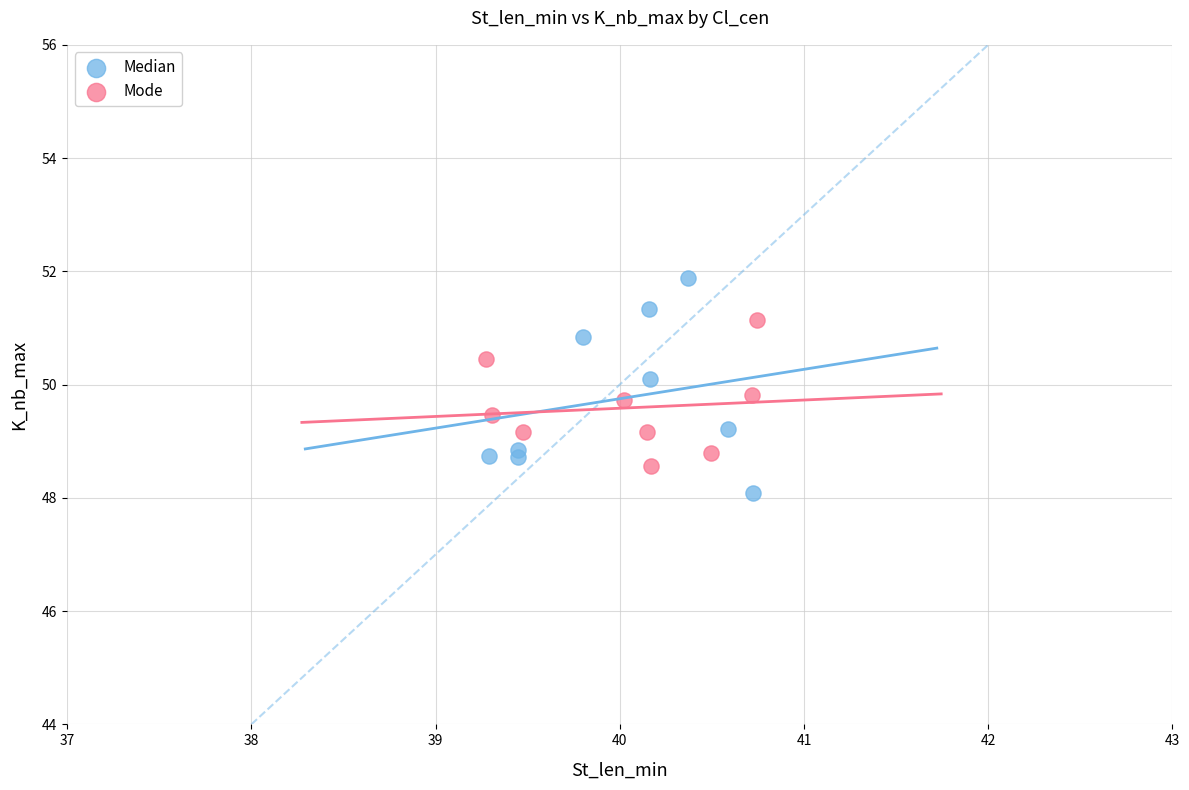

Which series has the widest spread of Y values?

Median